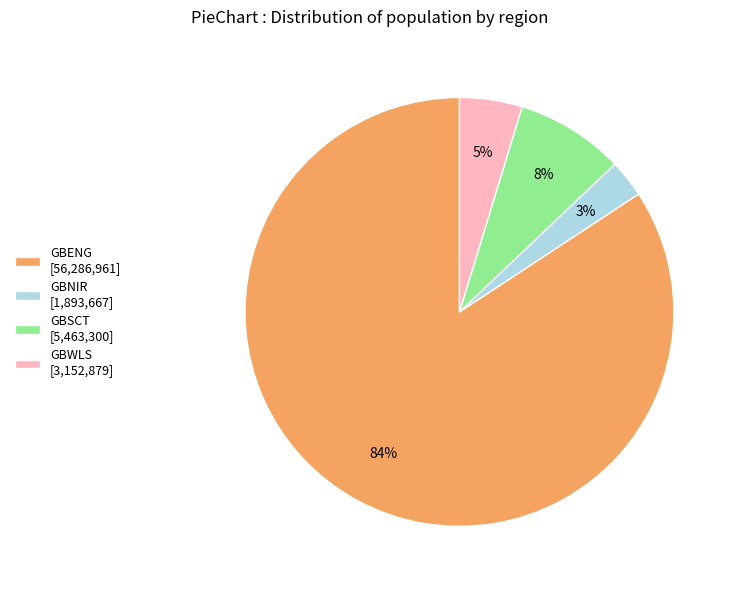

How many slices are in this pie chart?

4